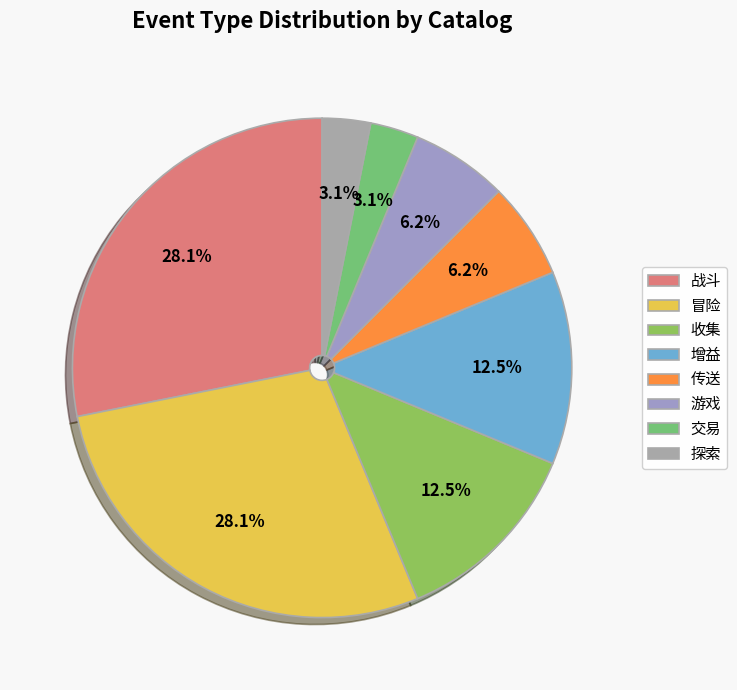

To the nearest percent, what portion does 探索 represent?

3%